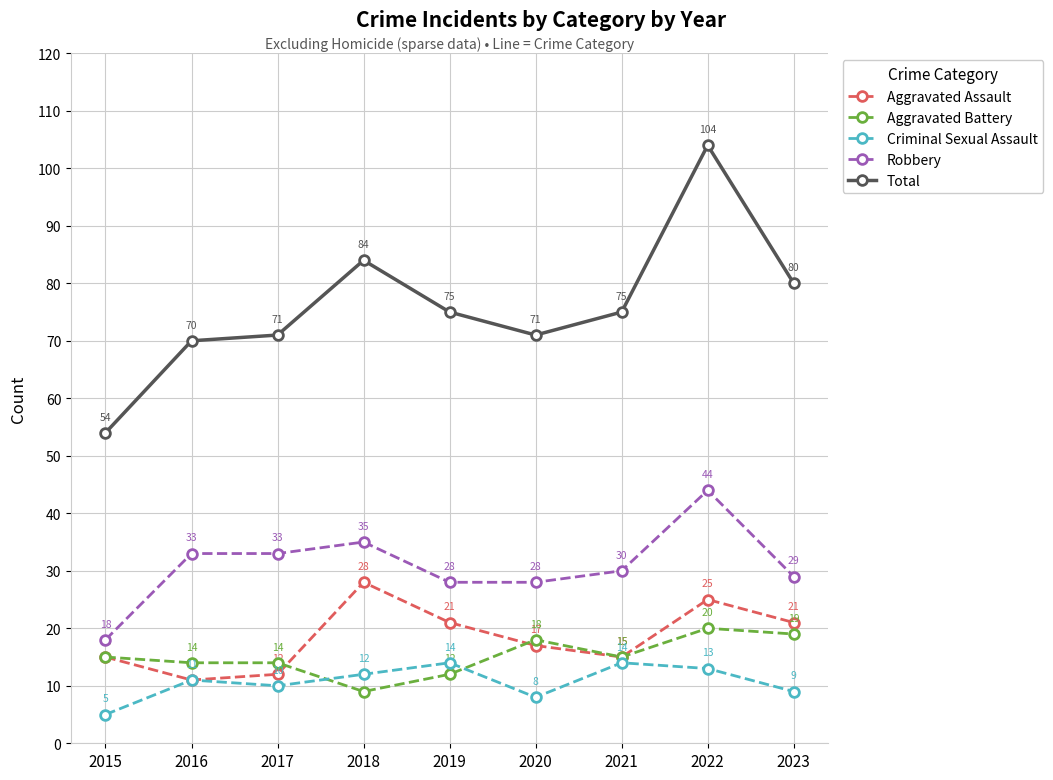

What is the sum of the Aggravated Battery values at 2022 and 2016?

34